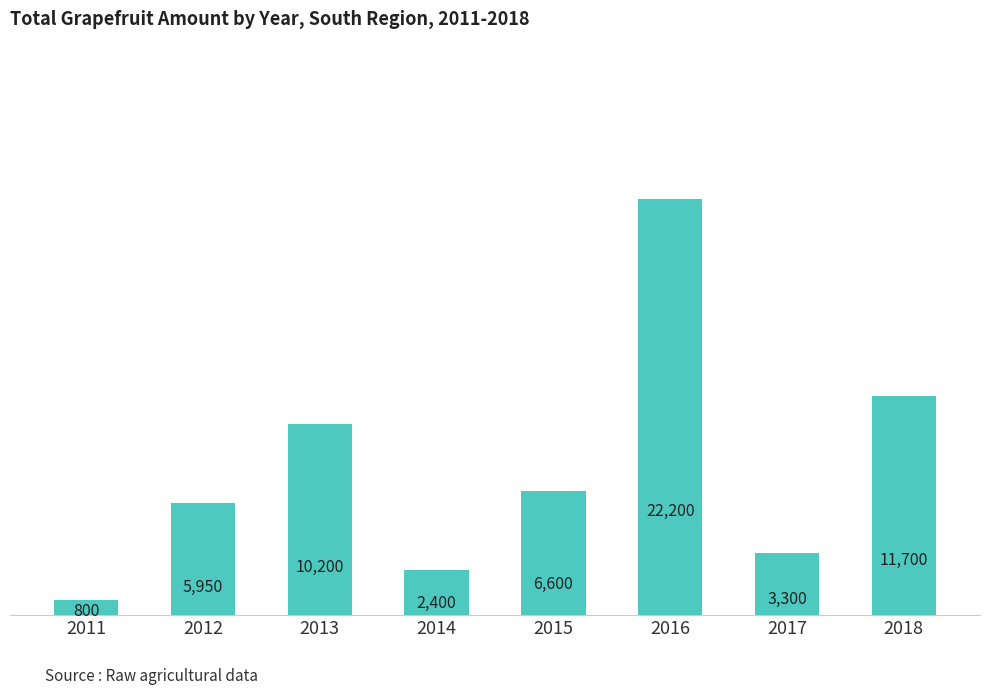

Between 2013 and 2016, which is larger?

2016